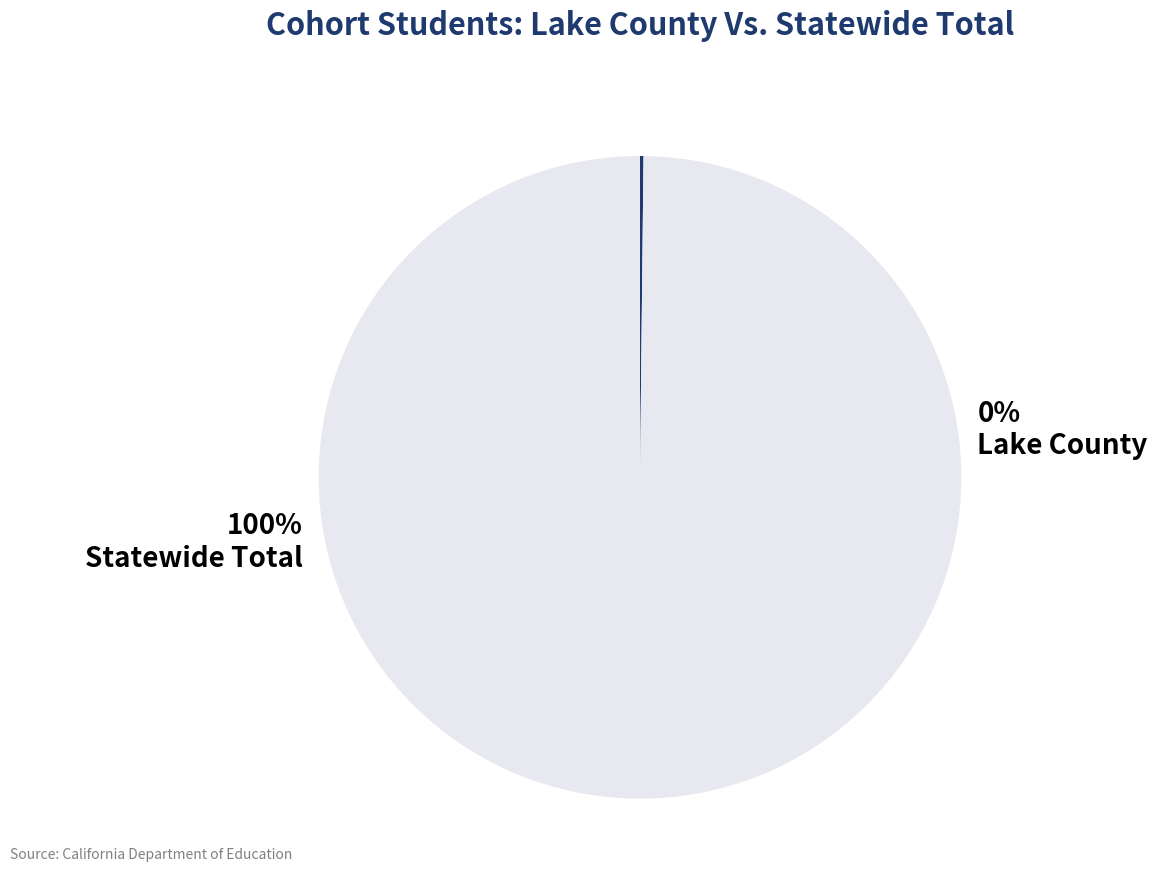

Is there any slice that represents more than half of the pie?

Yes